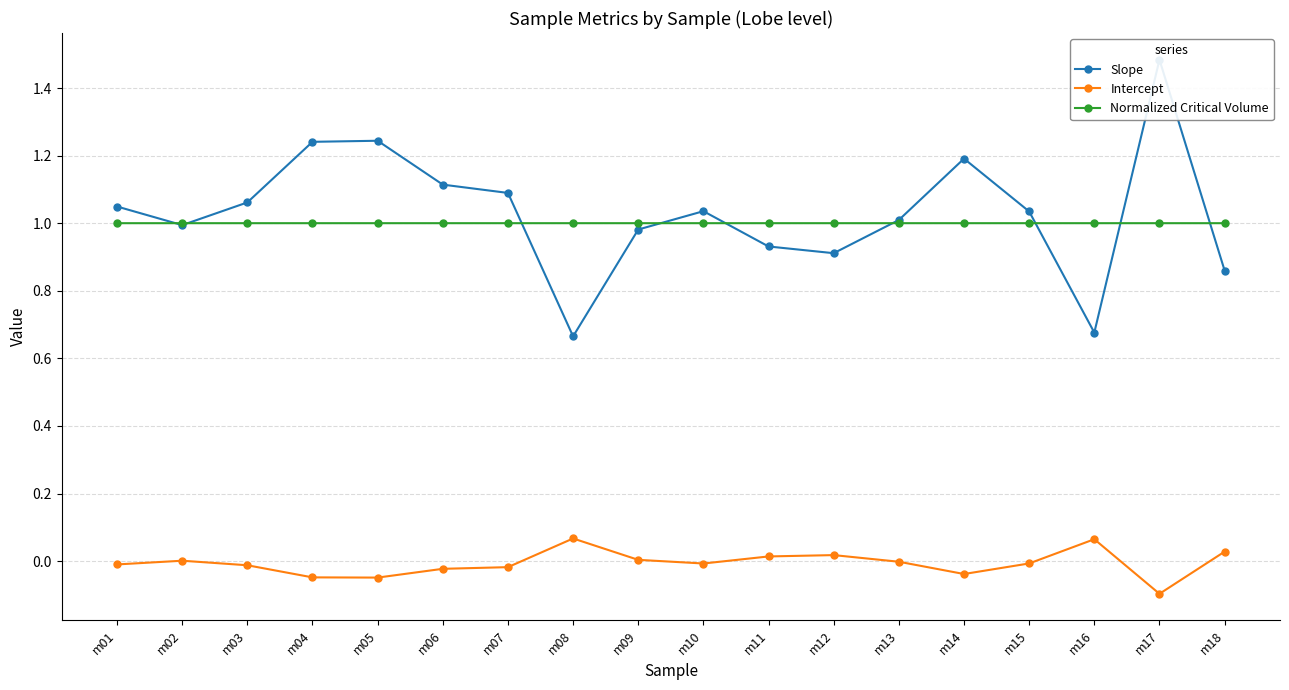

Does the chart have visible grid lines?

Yes